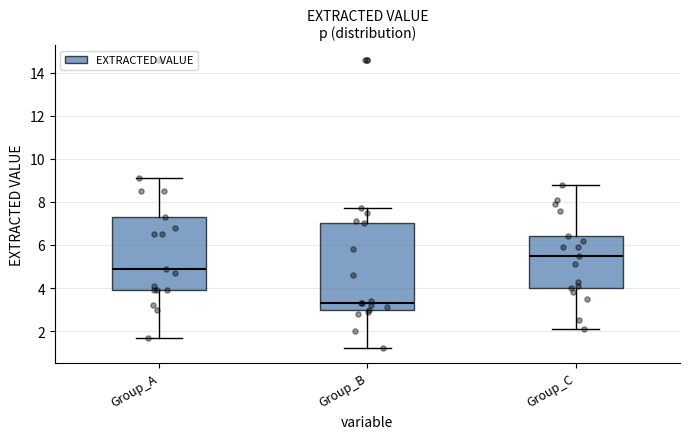

Where does the lower whisker of the box for Group_A end on the y-axis? The values are not printed on the chart, so give them approximately, as read against the axis.

1.8